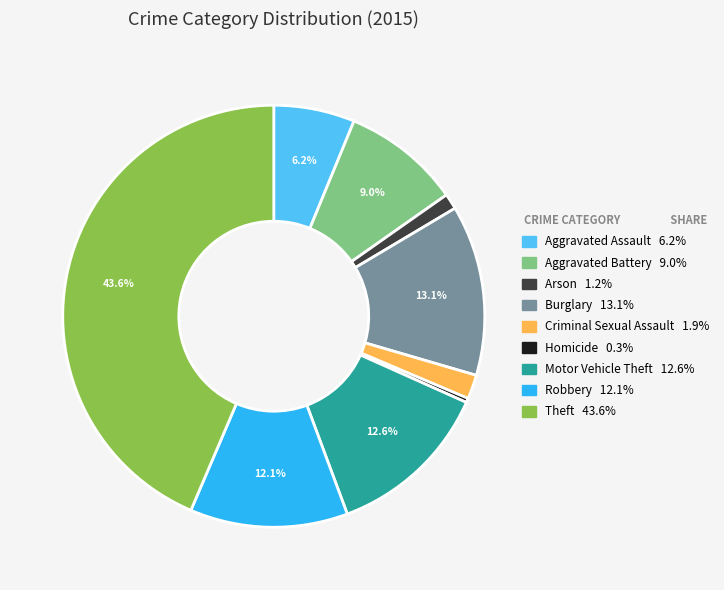

How many slices are in this pie chart?

9